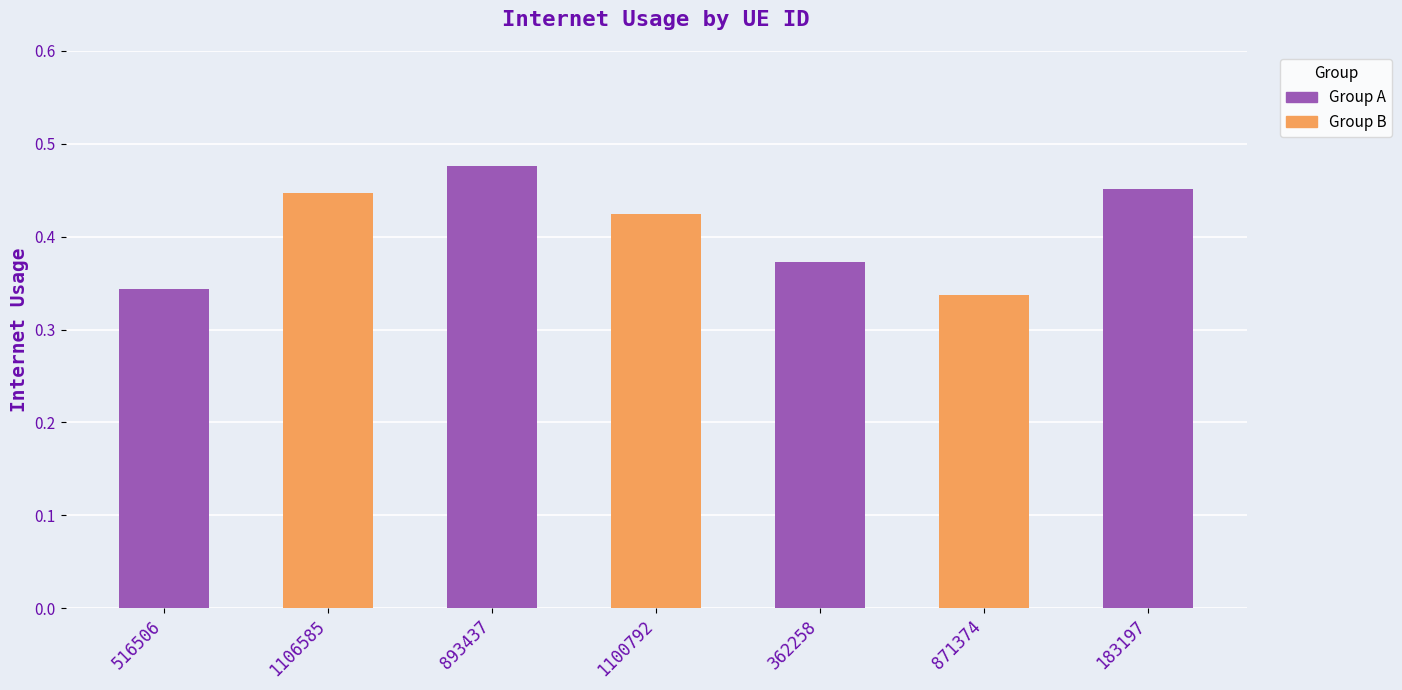

Reading left to right, transcribe all the data shown in this chart.

0.3	0.4	0.5	0.4	0.4	0.3	0.5